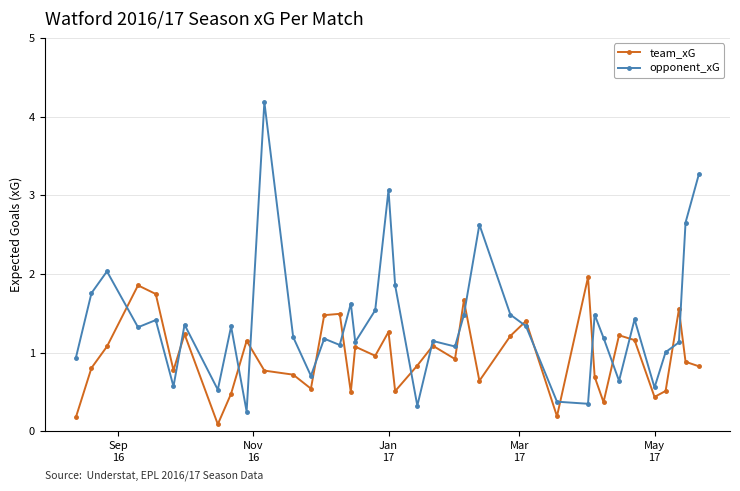

List the series in order of their overall mean, highest first.

opponent_xG, team_xG